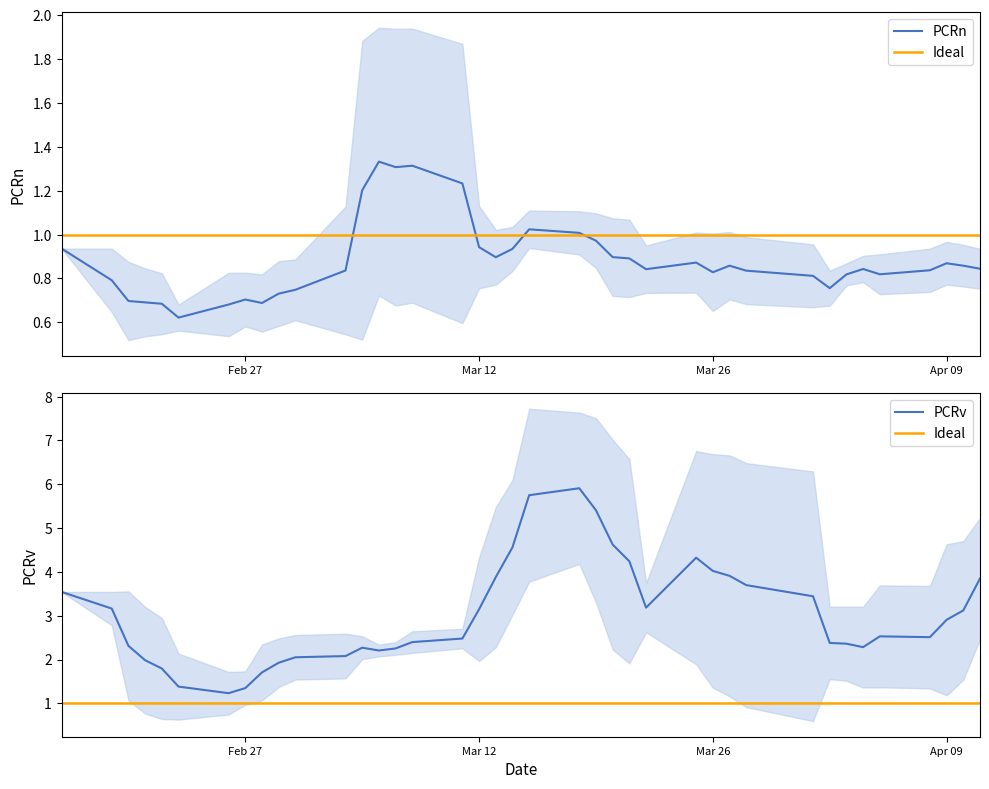

True or false: PCRn has more than 0 points higher than both neighbors.

True